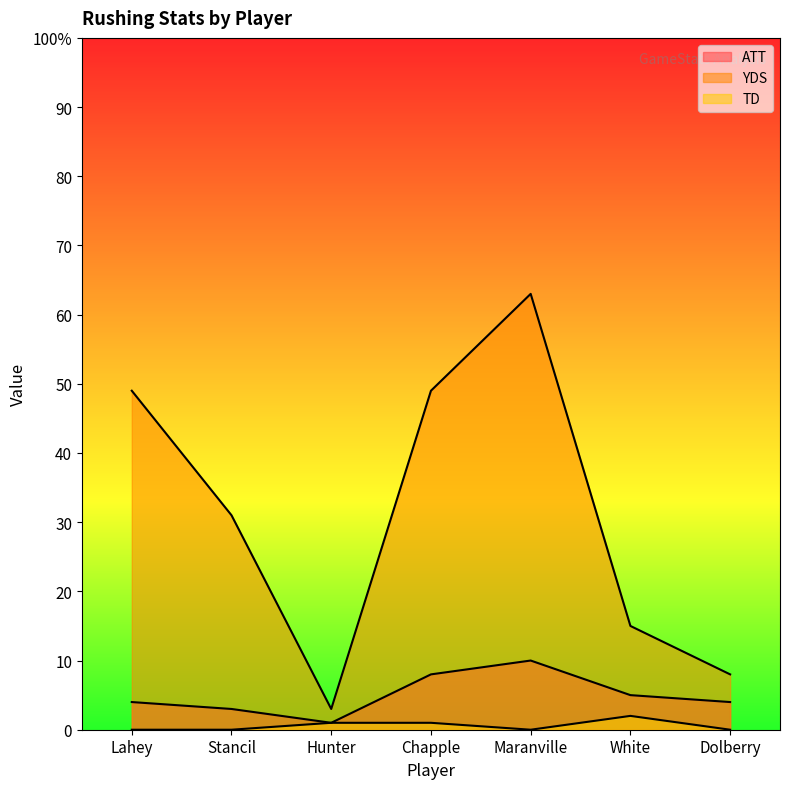

At which category is the sum across all series the highest?

Maranville